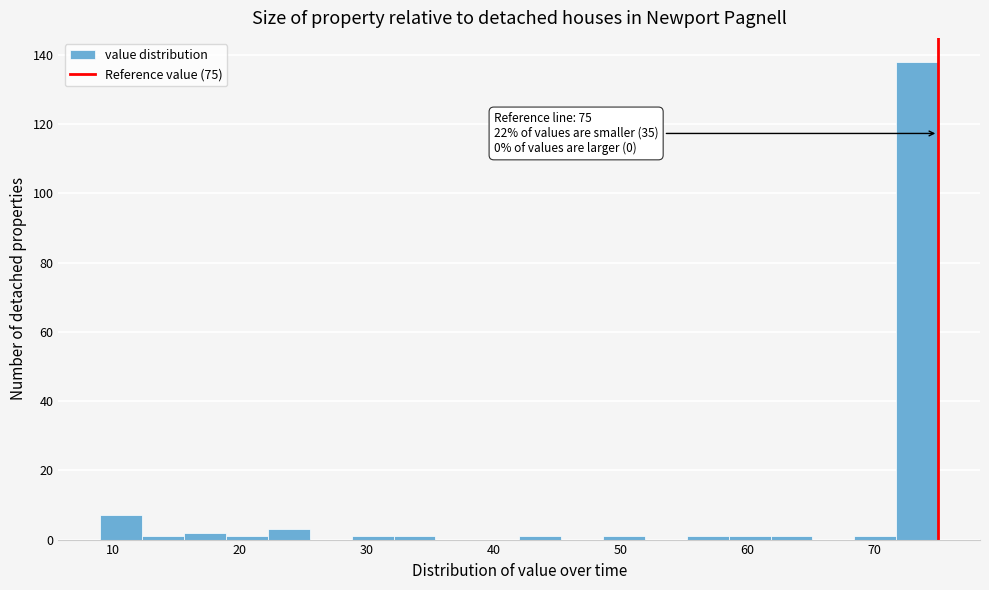

Around what value on the x-axis is the tallest bar? Give the approximate position of its centre, as read against the axis.

73